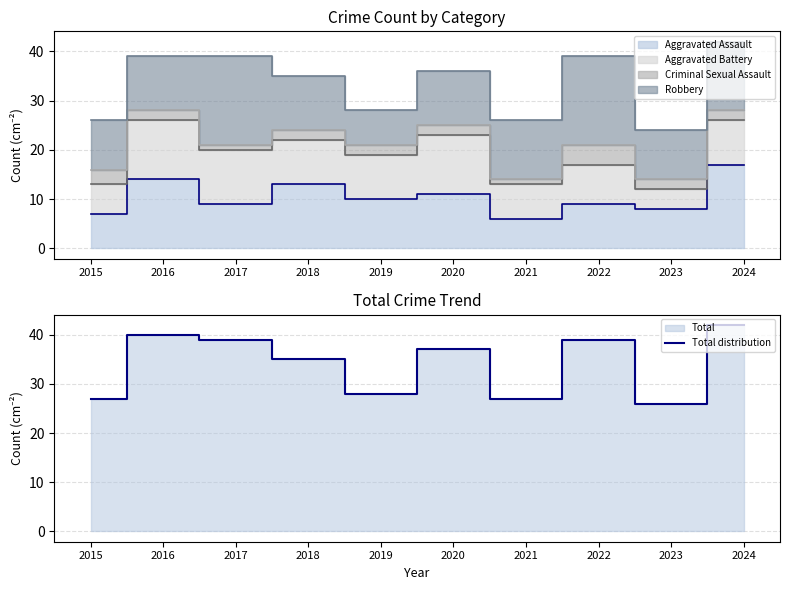

At which category does the data reach its first local peak?

2016